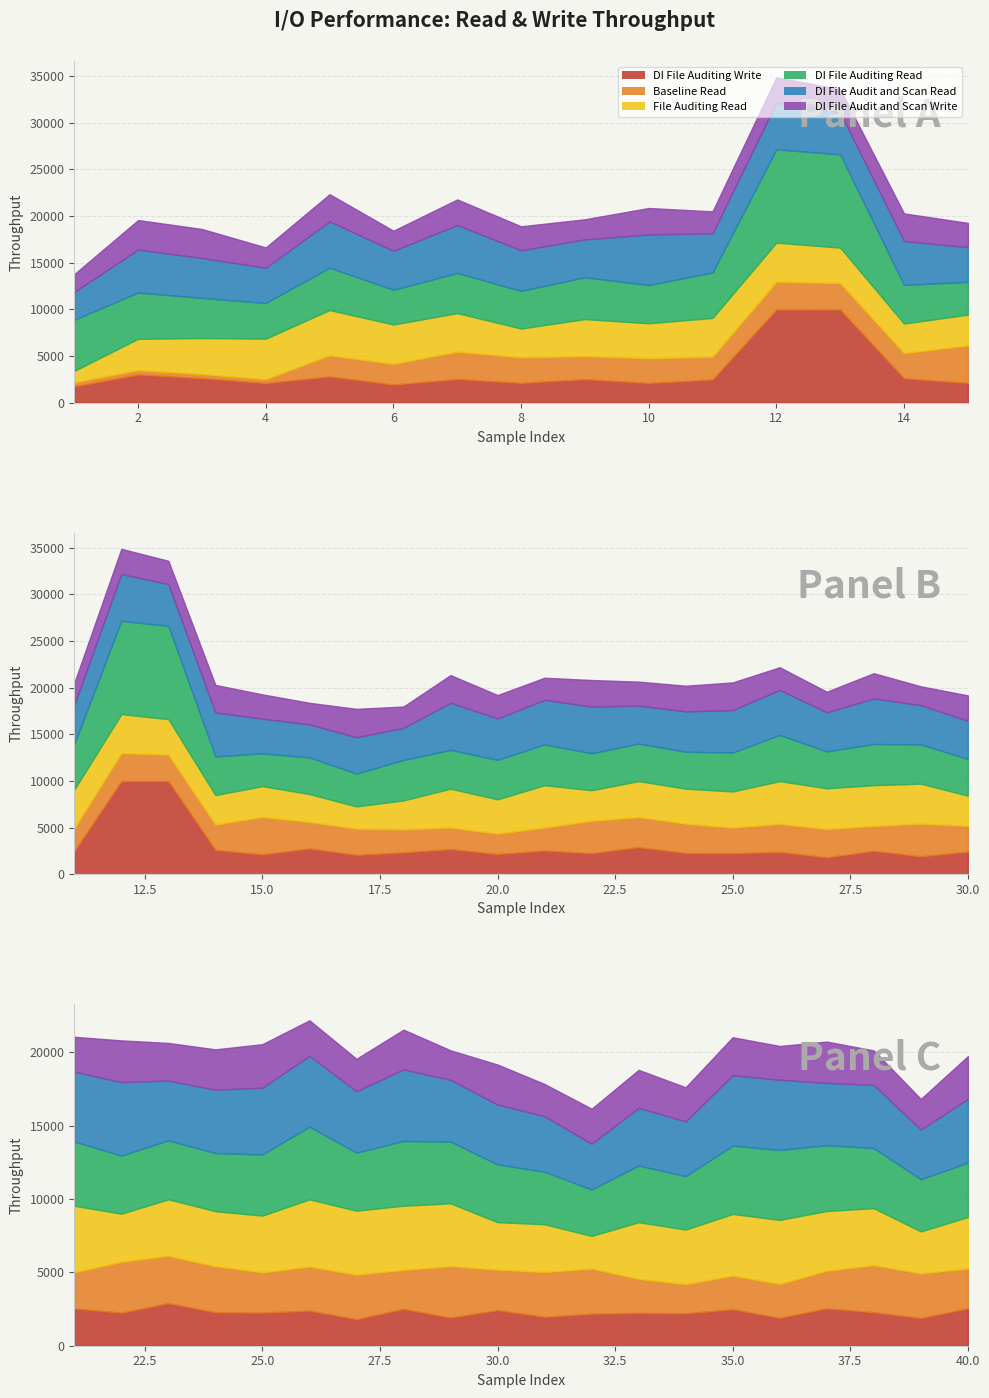

Where is the first local minimum for Baseline Read?

4